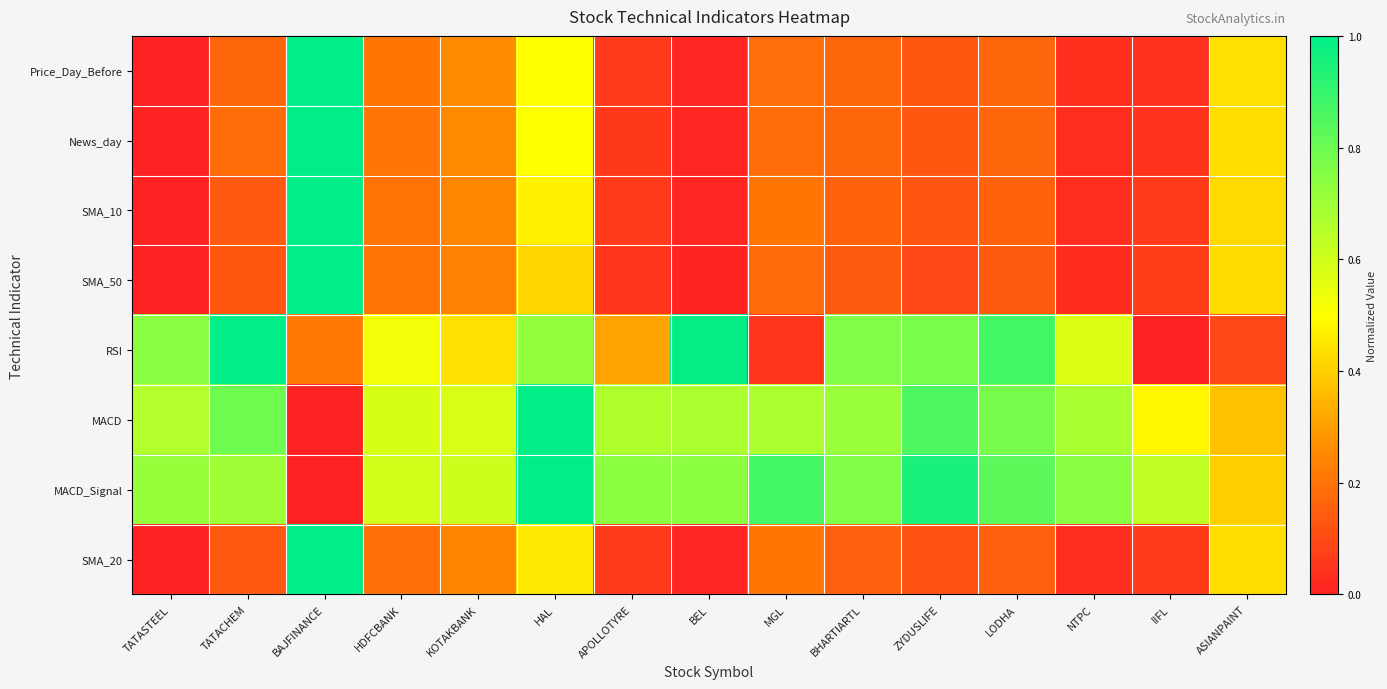

At which category does the chart reach its peak across all series?

BAJFINANCE